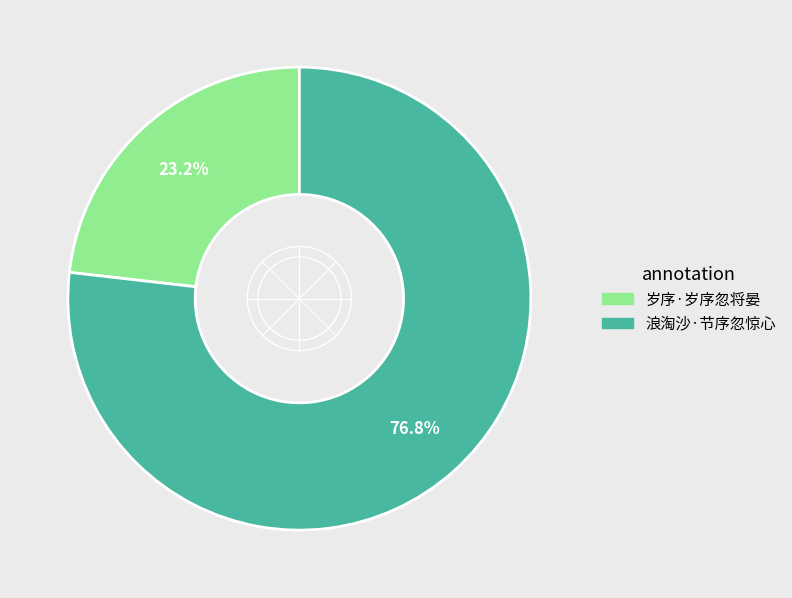

Count the number of slices in the pie.

2